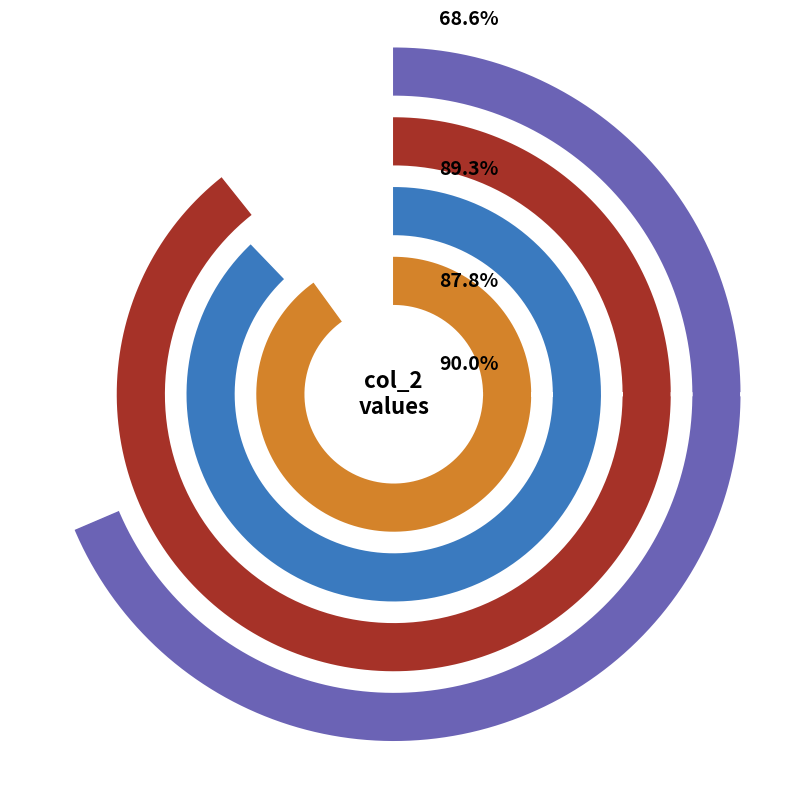

Is there a majority slice in this chart?

No